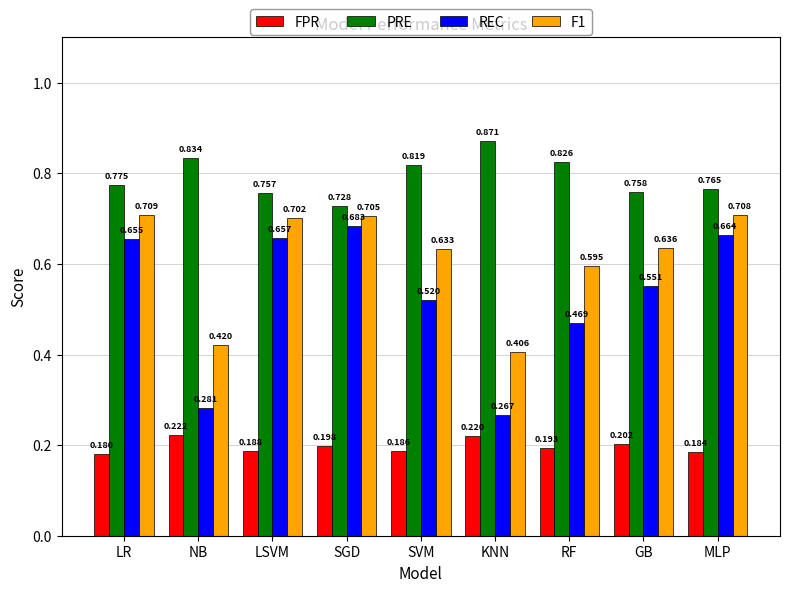

Rank the series by their maximum value, from highest to lowest.

PRE, F1, REC, FPR